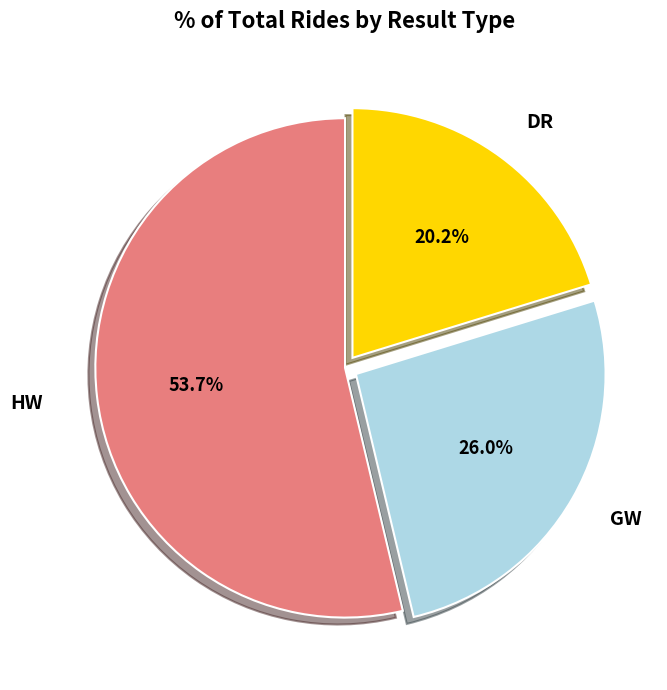

Is there any slice that represents more than half of the pie?

Yes